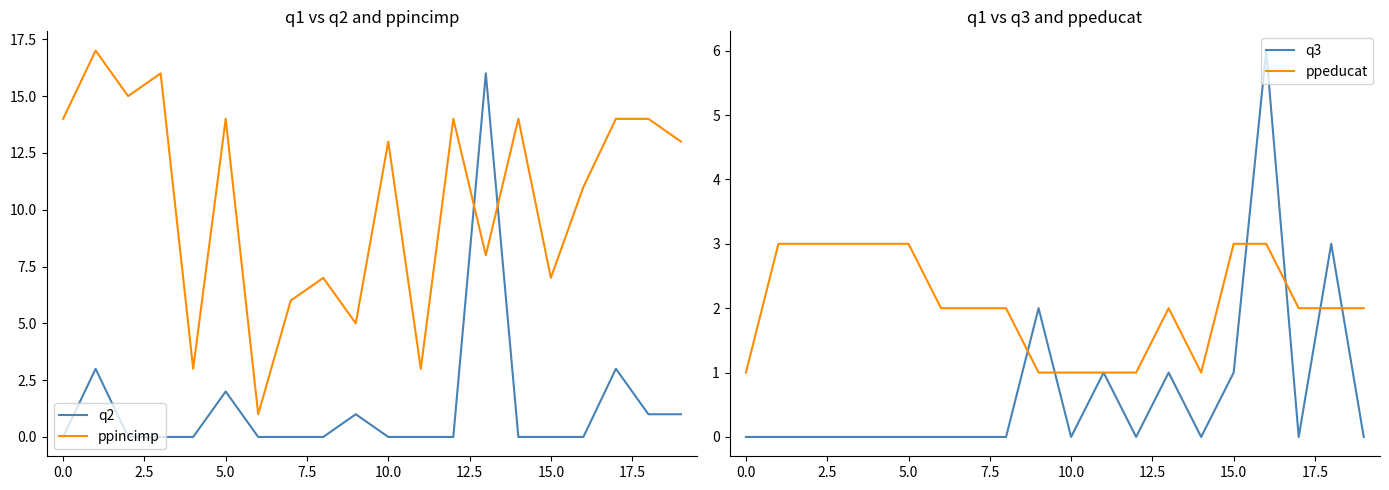

What is the difference between the maximum and minimum values in the q3 series?

6